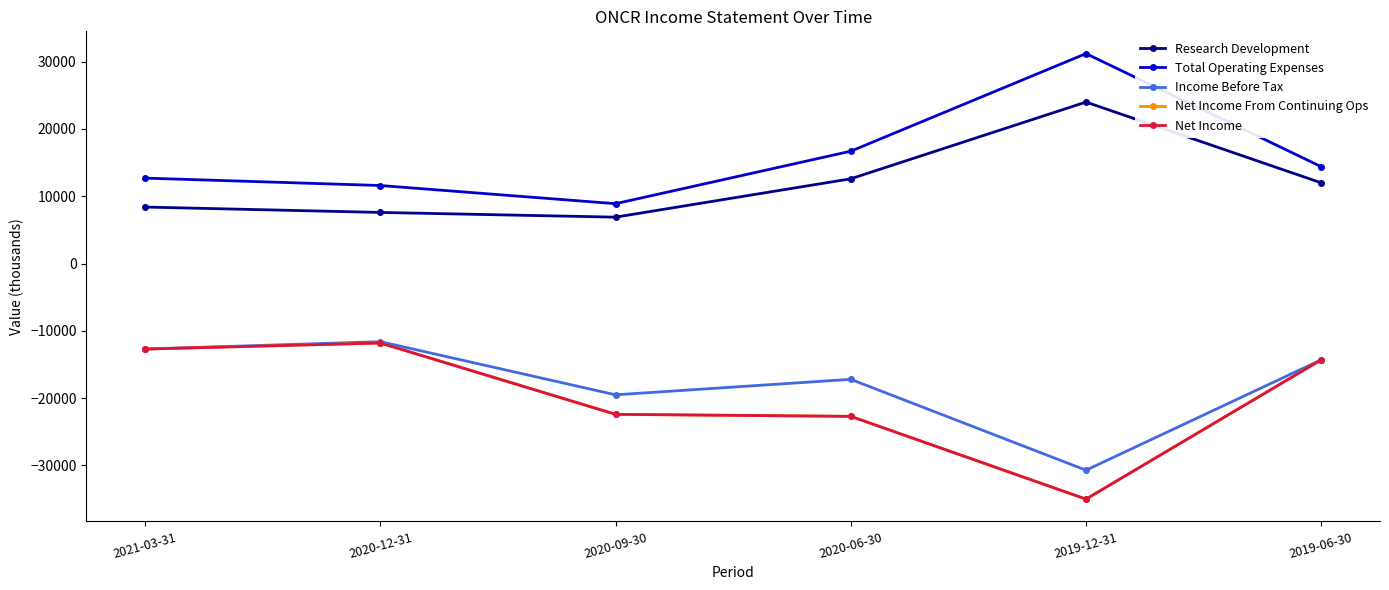

In Total Operating Expenses, how many points are lower than both neighbors (excluding endpoints)?

1